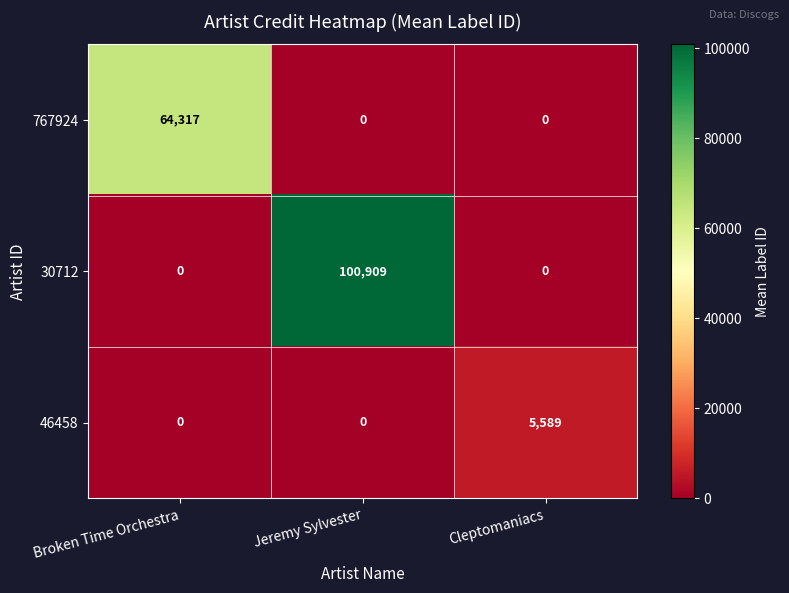

List the series in order of their peak value, lowest first.

46458, 767924, 30712